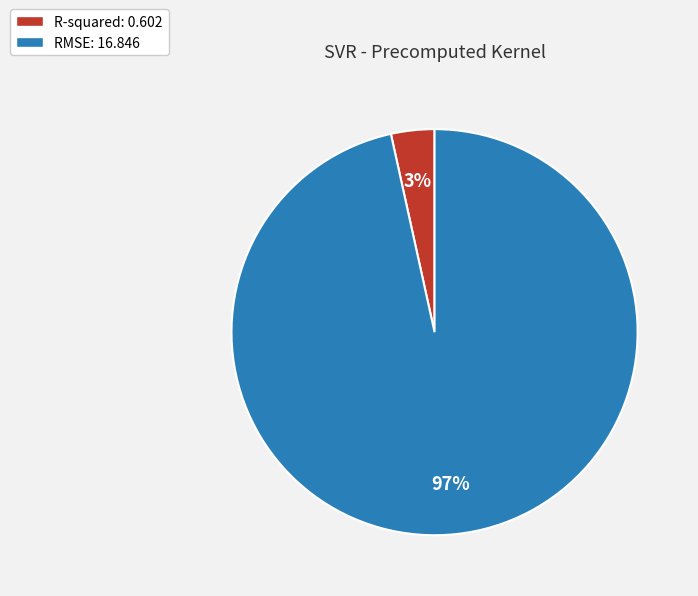

Which slice is the smallest?

R-squared